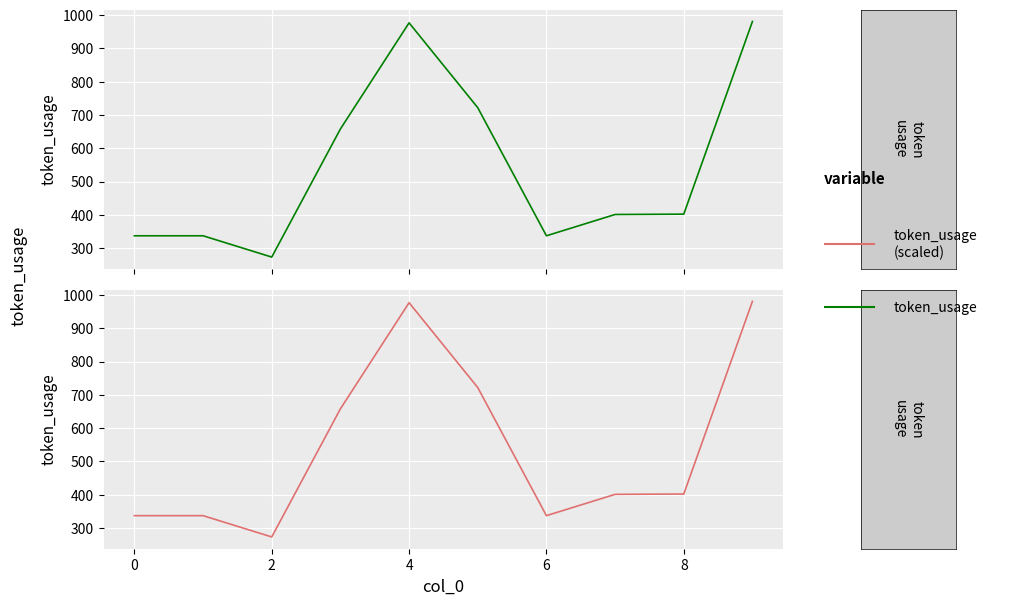

True or false: token_usage and token_usage (scaled) cross at least once.

False